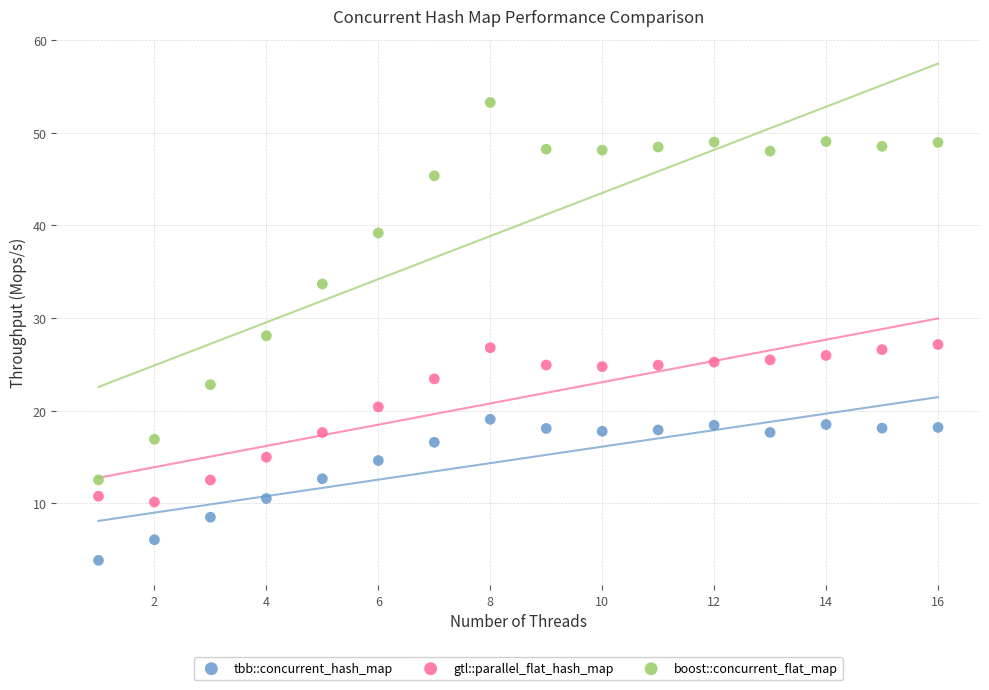

Which series reaches the minimum Y coordinate?

tbb::concurrent_hash_map